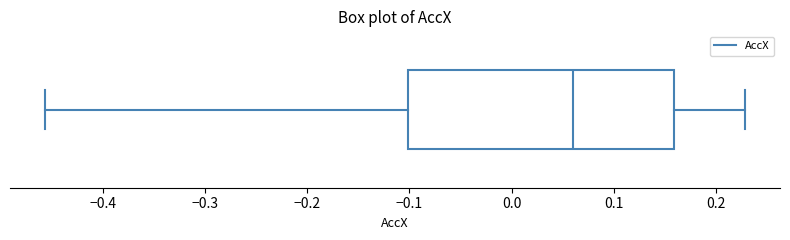

Read this box plot against the x-axis: the position of the median line, the range covered by the box, and the ends of both whiskers. The values are not printed on the chart, so give them approximately, as read against the axis.

median 0.06, box -0.10 to 0.16, whiskers -0.46 to 0.23